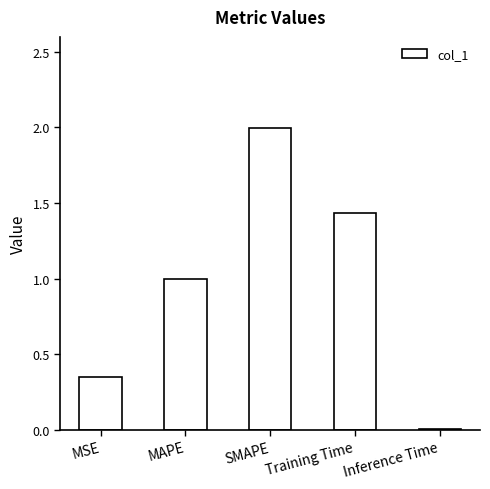

How many series are shown in this chart?

1